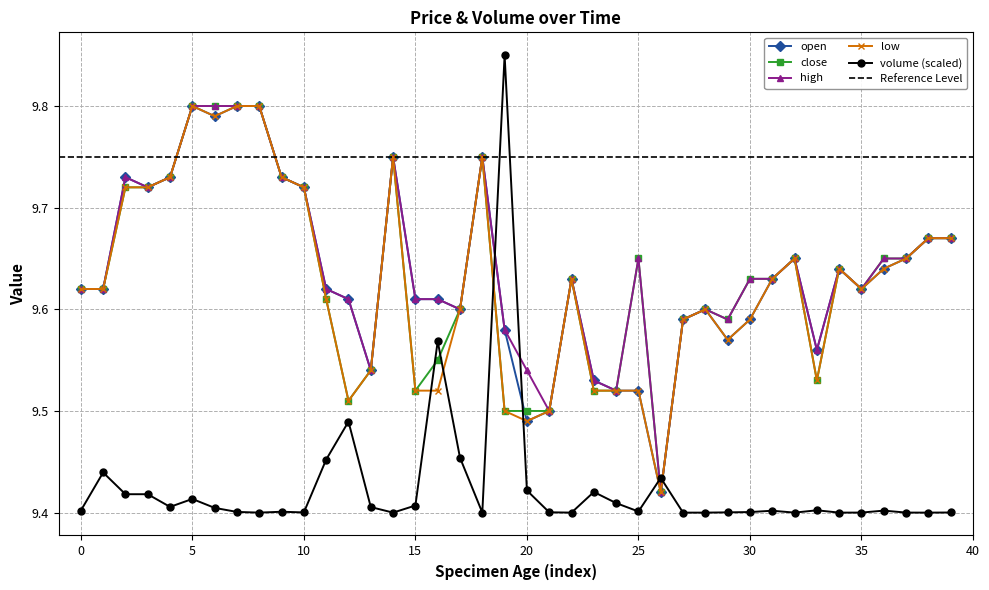

Is this an area chart (filled region under the line)?

No